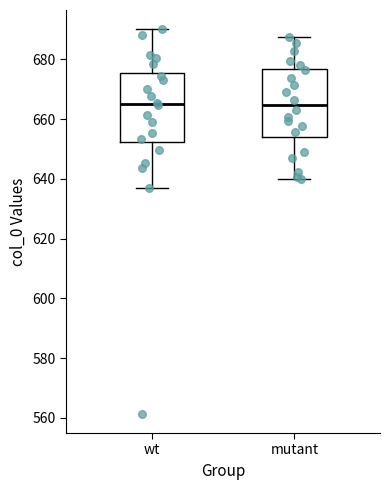

Where does the upper whisker of the box for wt end on the y-axis? The values are not printed on the chart, so give them approximately, as read against the axis.

690